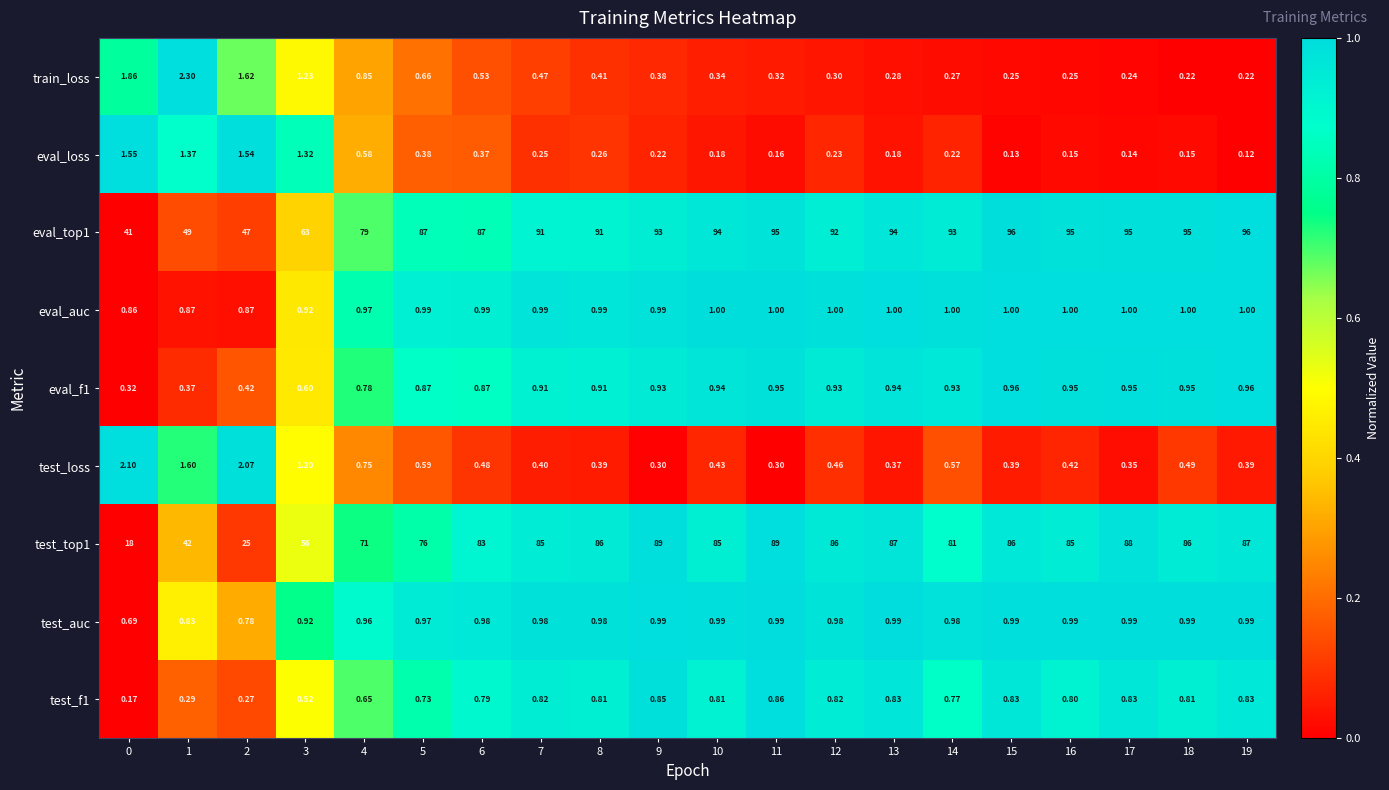

Is the value of train_loss at 11 greater than the value of test_auc at 17?

No